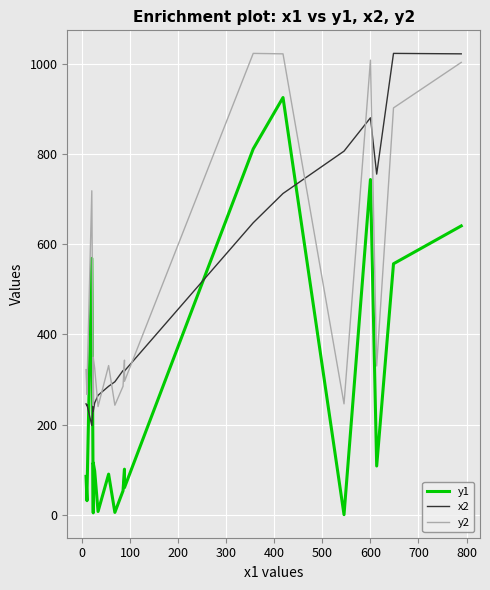

What is the sum of all y1 values?

5054